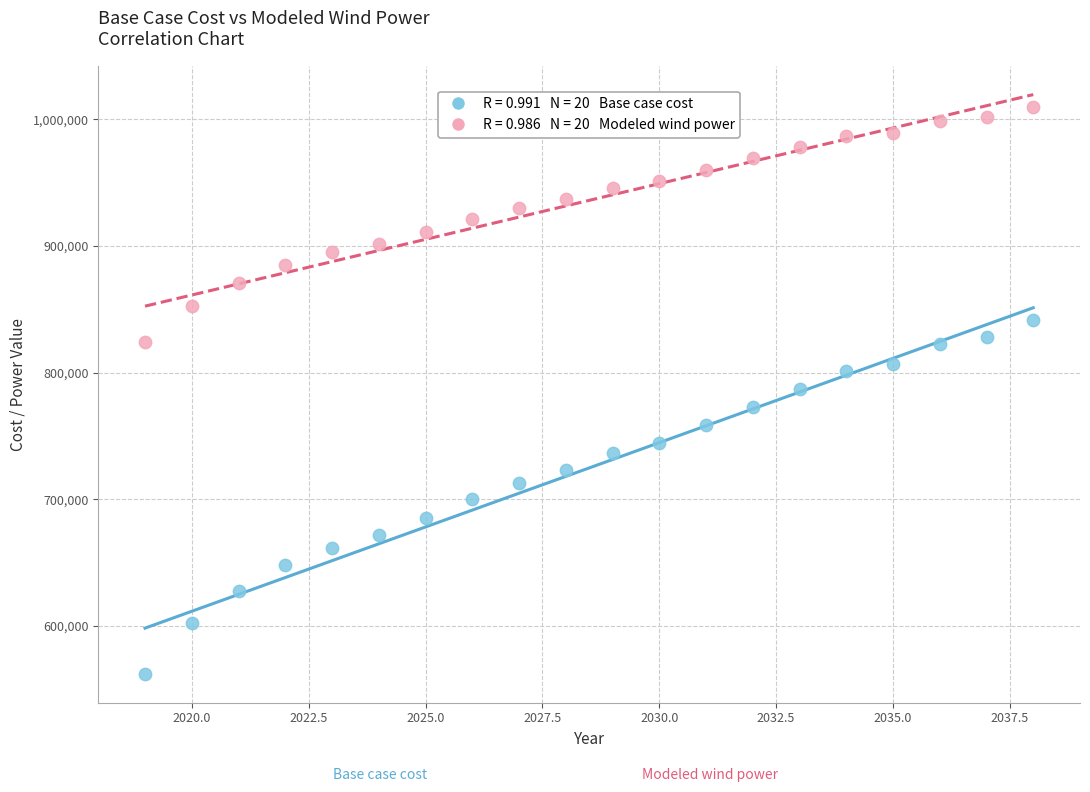

Across all data points, what is the range of Y values (max minus min)?

447395.0